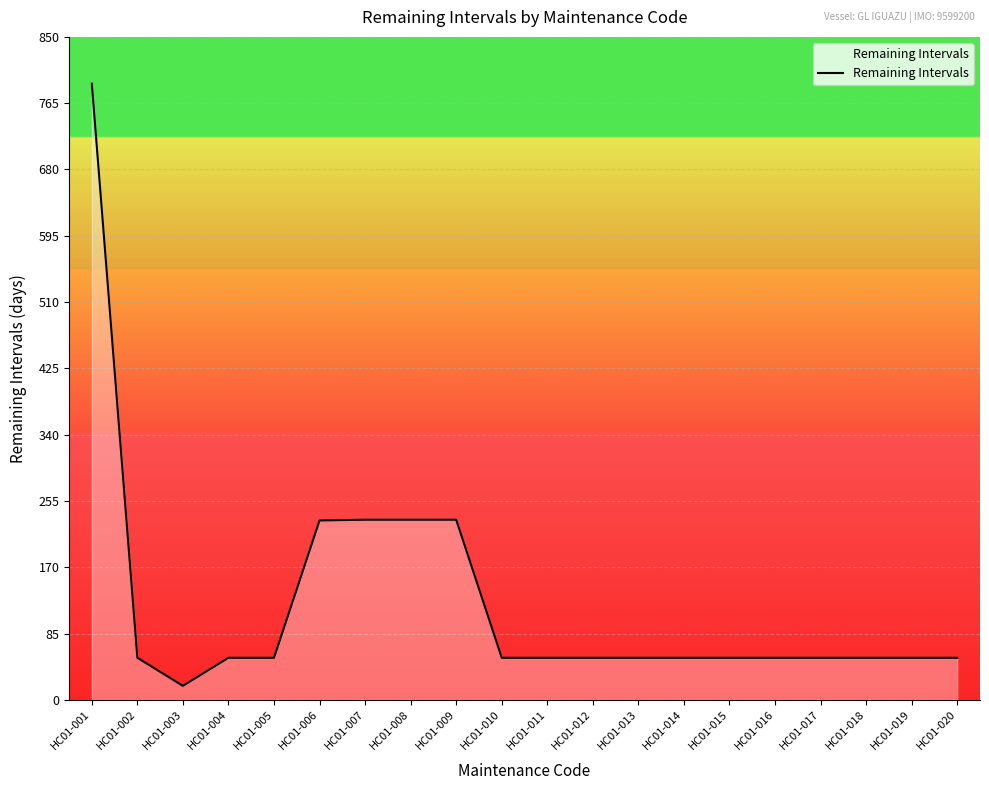

Which has a higher value, HC01-008 or HC01-015?

HC01-008